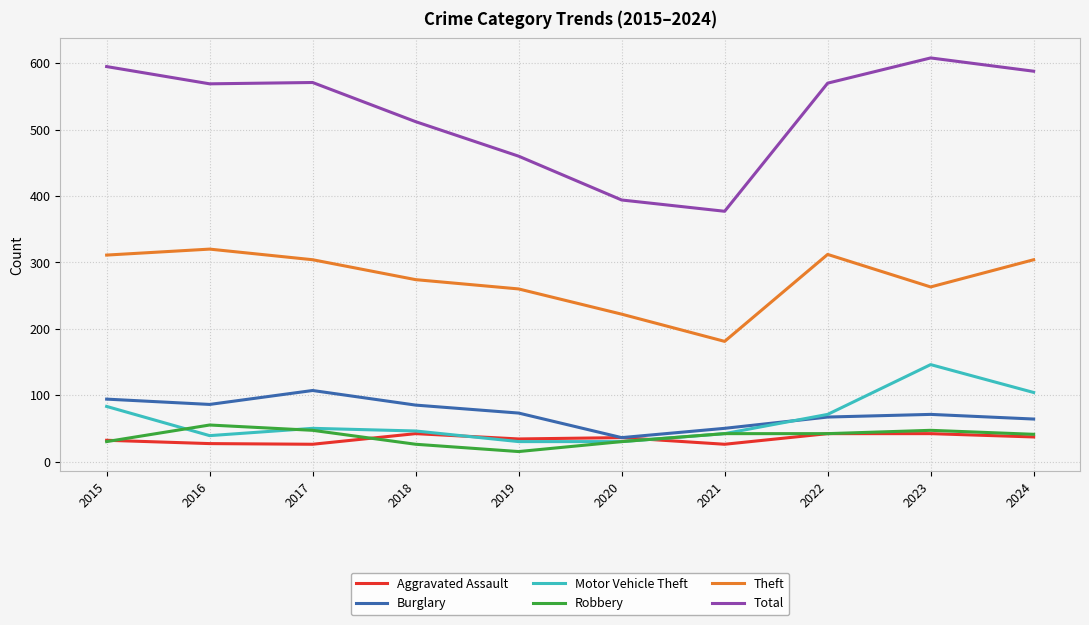

Which series changed the most between 2020 and 2023?

Total